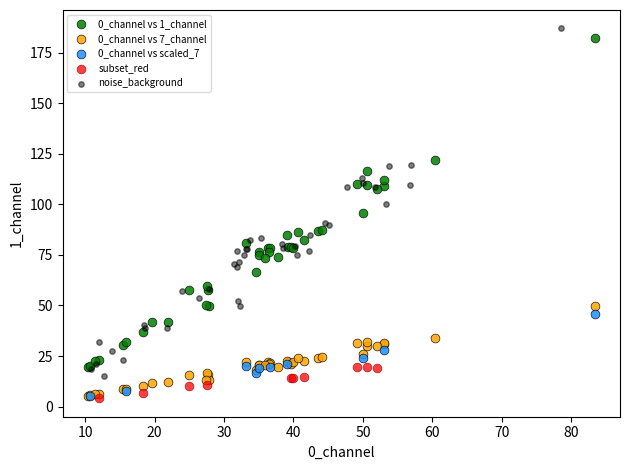

Which series has the widest spread of Y values?

noise_background